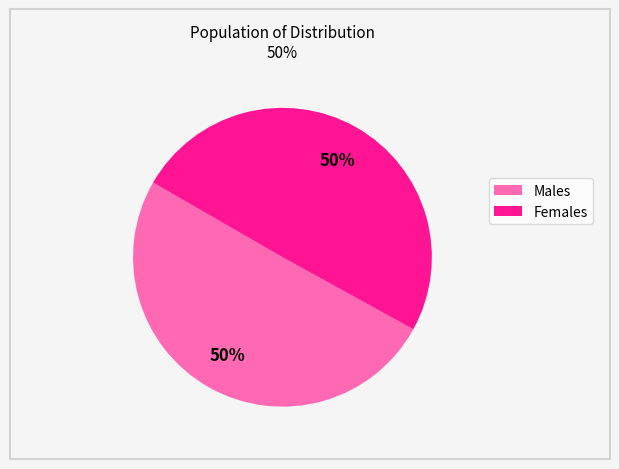

To the nearest percent, what is the average slice percentage?

50%